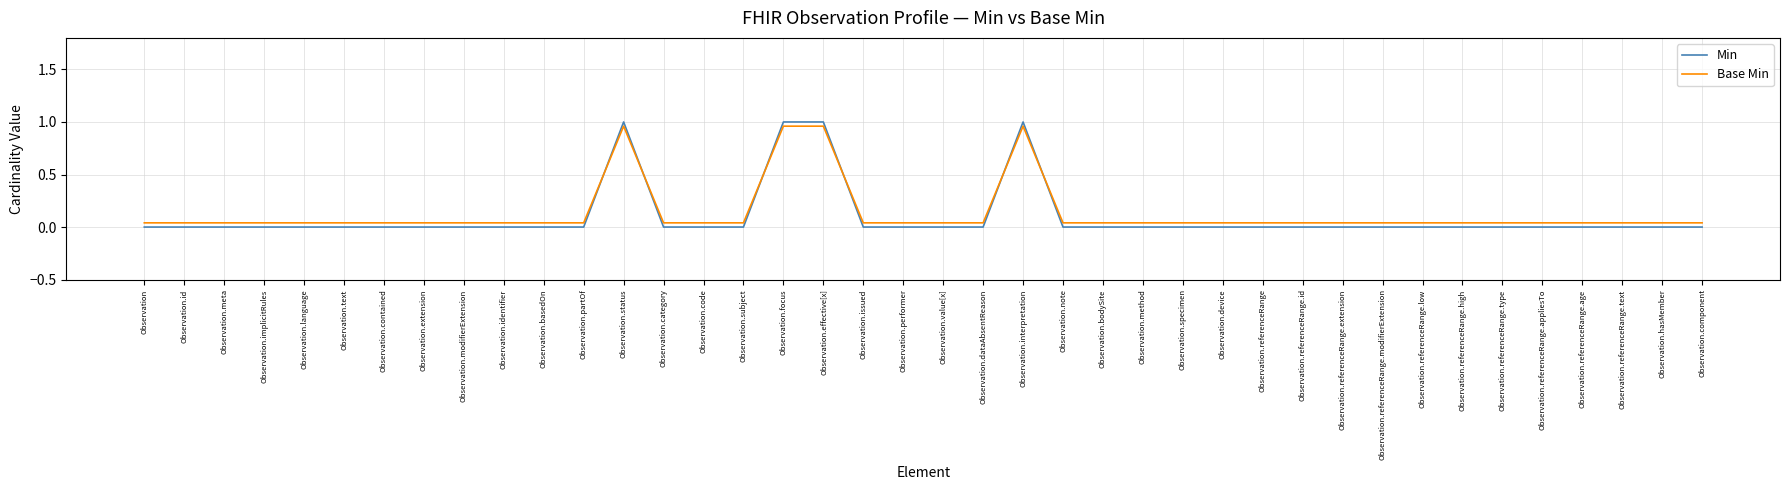

Between Observation.id and Observation.identifier, which is larger?

Observation.id